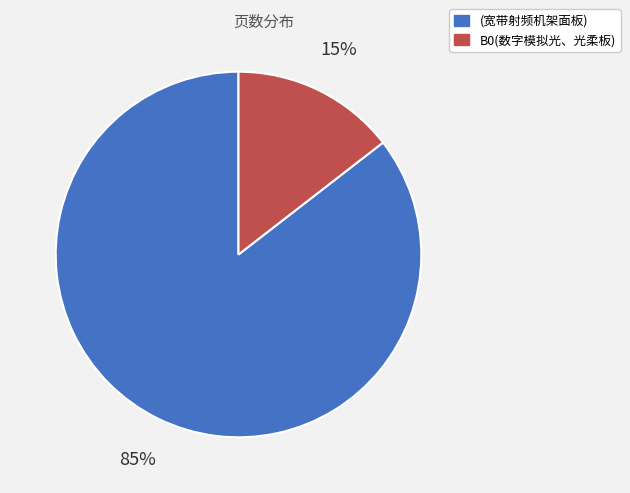

Is it true that B0(数字模拟光、光柔板) is 5% of the pie?

False